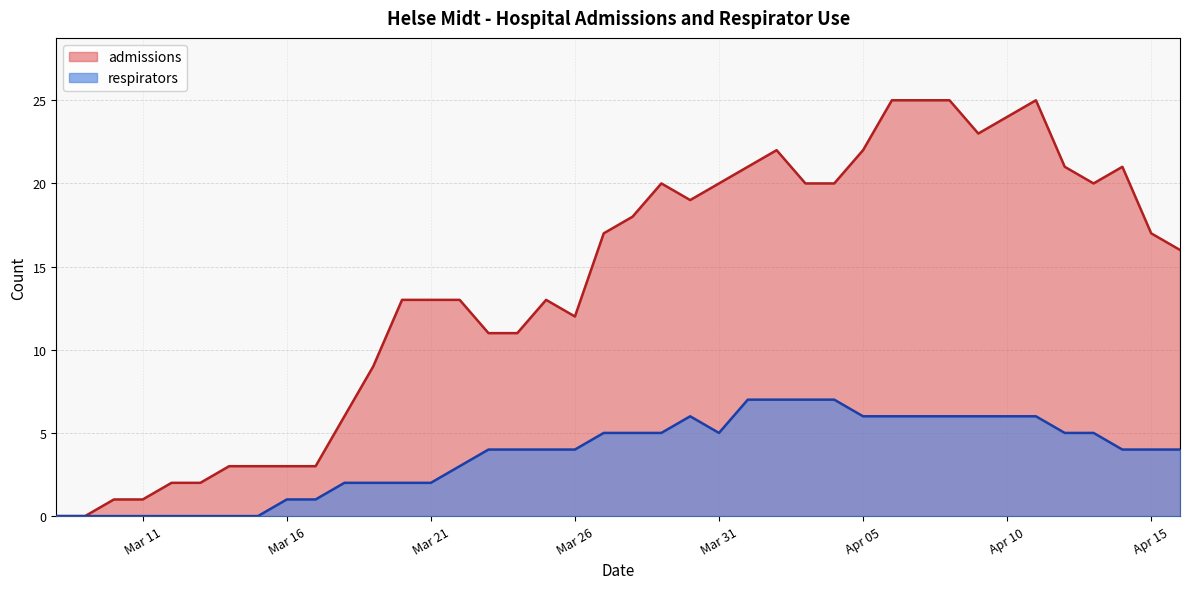

Which series has the largest total across all categories?

admissions